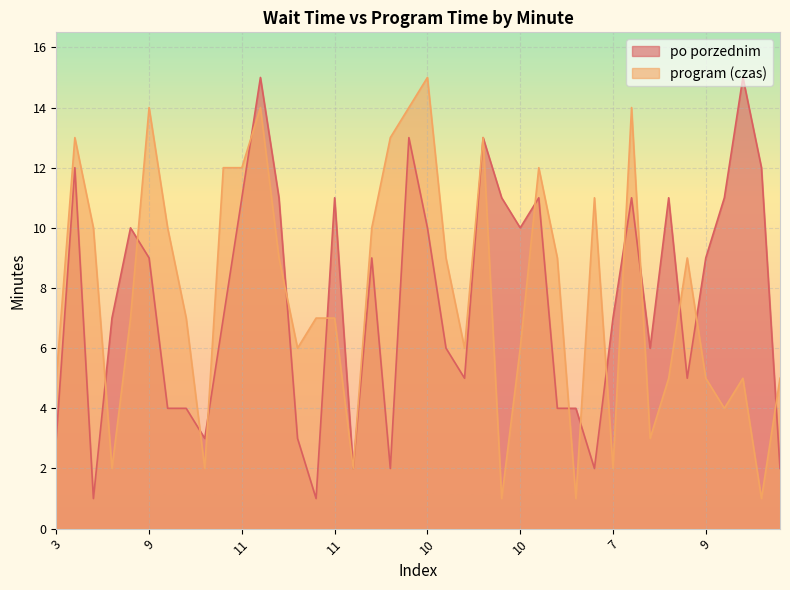

After their last crossing, which series has the higher values: po porzednim or program (czas)?

program (czas)